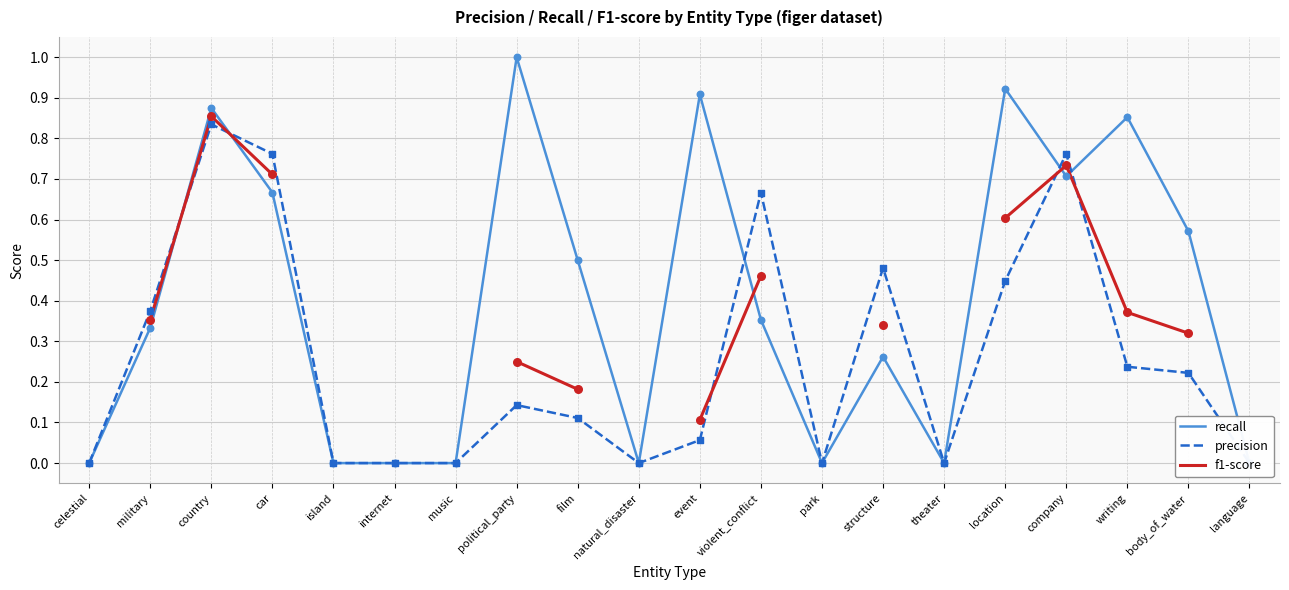

Is the value of recall at location greater than the value of precision at event?

Yes